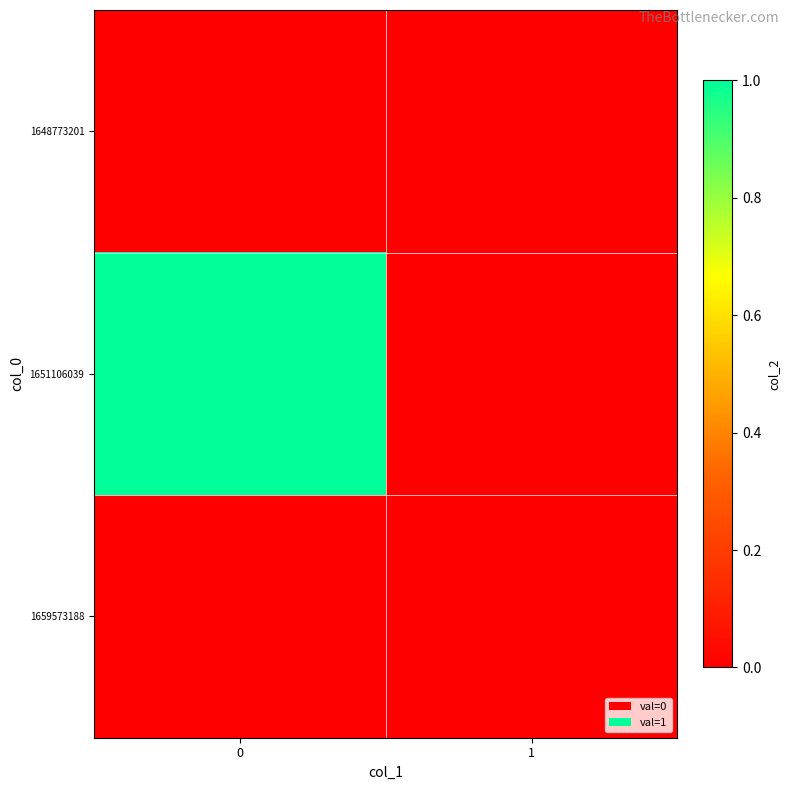

At 0, list the series in order from largest to smallest.

1651106039, 1648773201, 1659573188